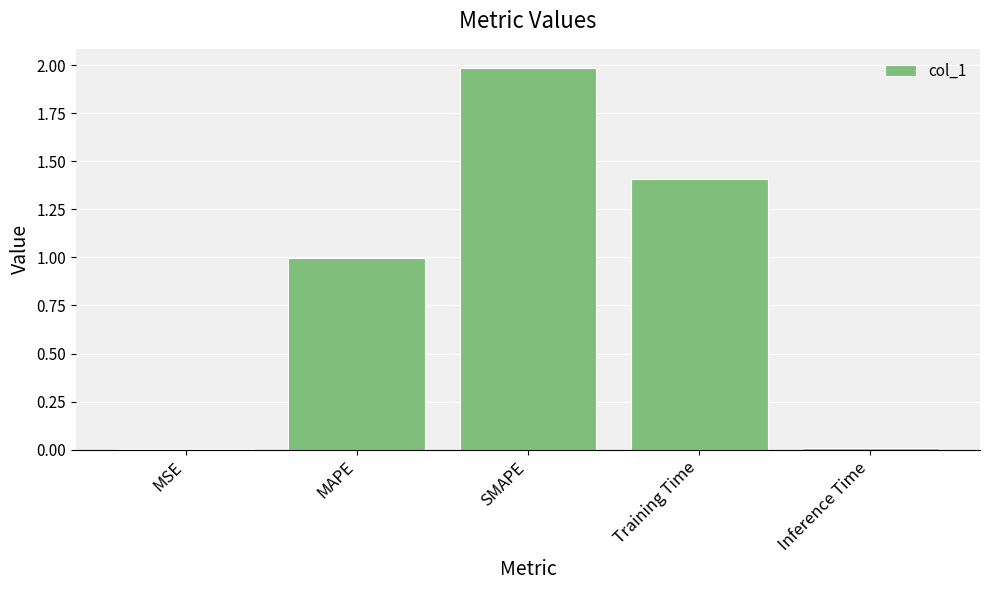

The chart shows a value of 0.0 at MSE. True or false?

True